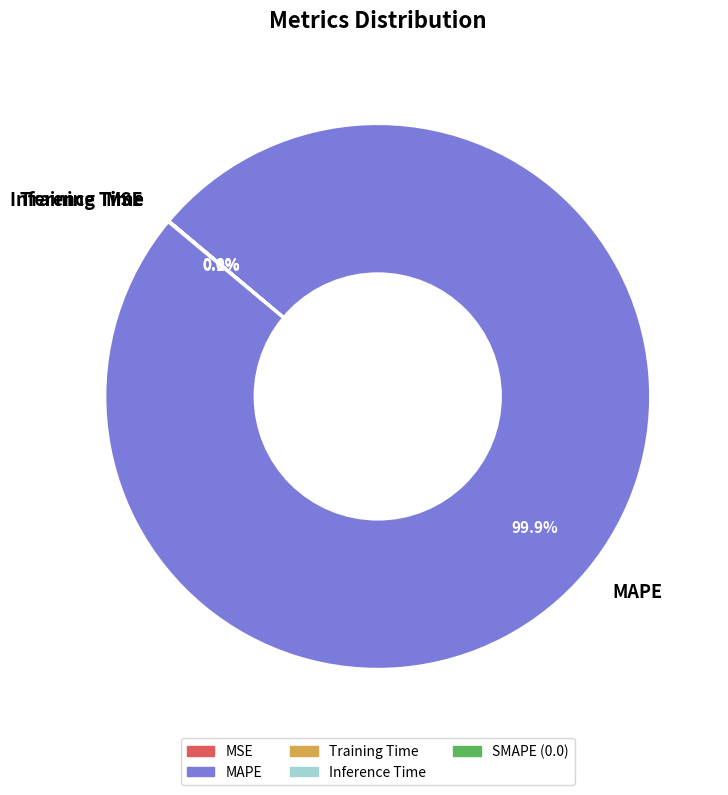

What is the majority slice?

MAPE